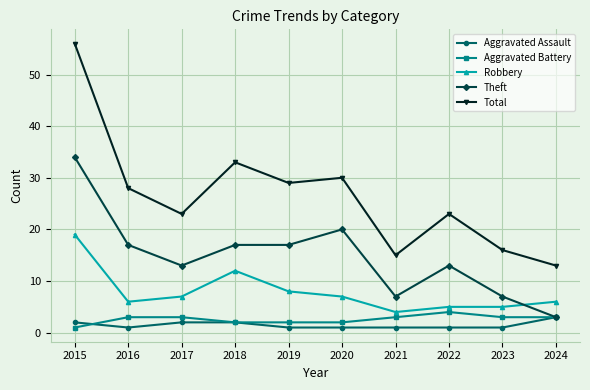

At which category is the sum across all series the highest?

2015